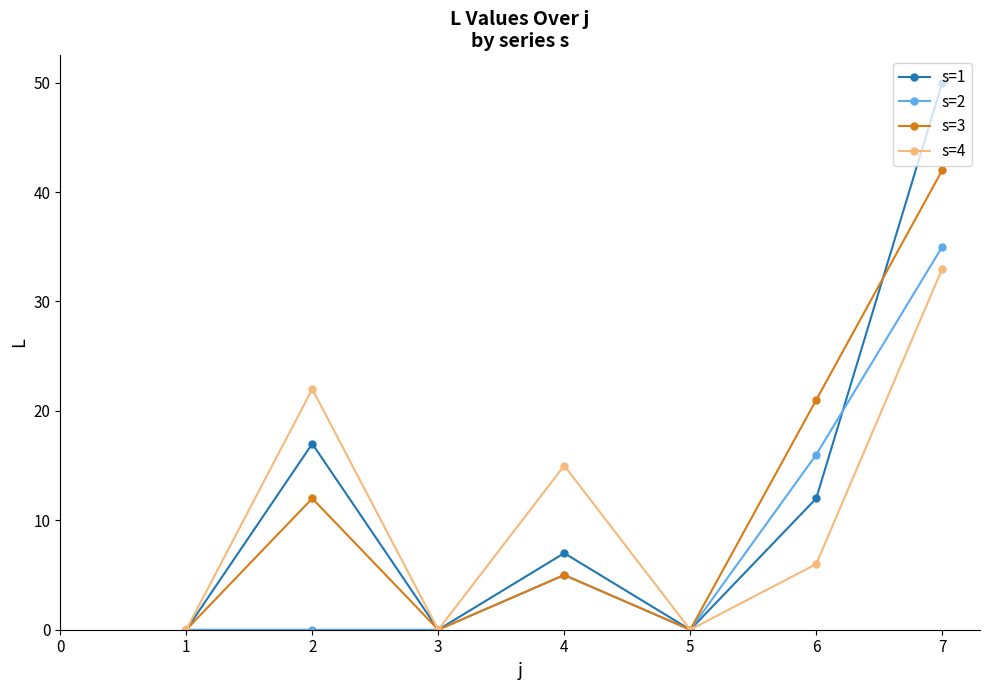

What is the value of the s=1 point at the 2nd from the left?

17